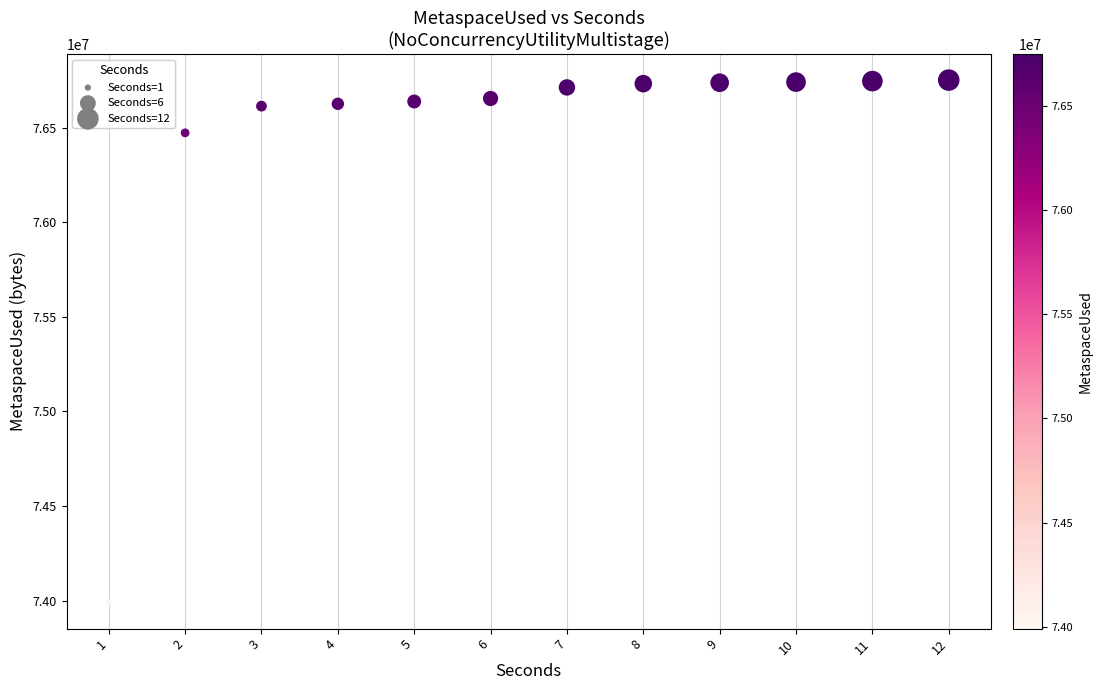

What is the range of Y values (max minus min)?

2761079.2